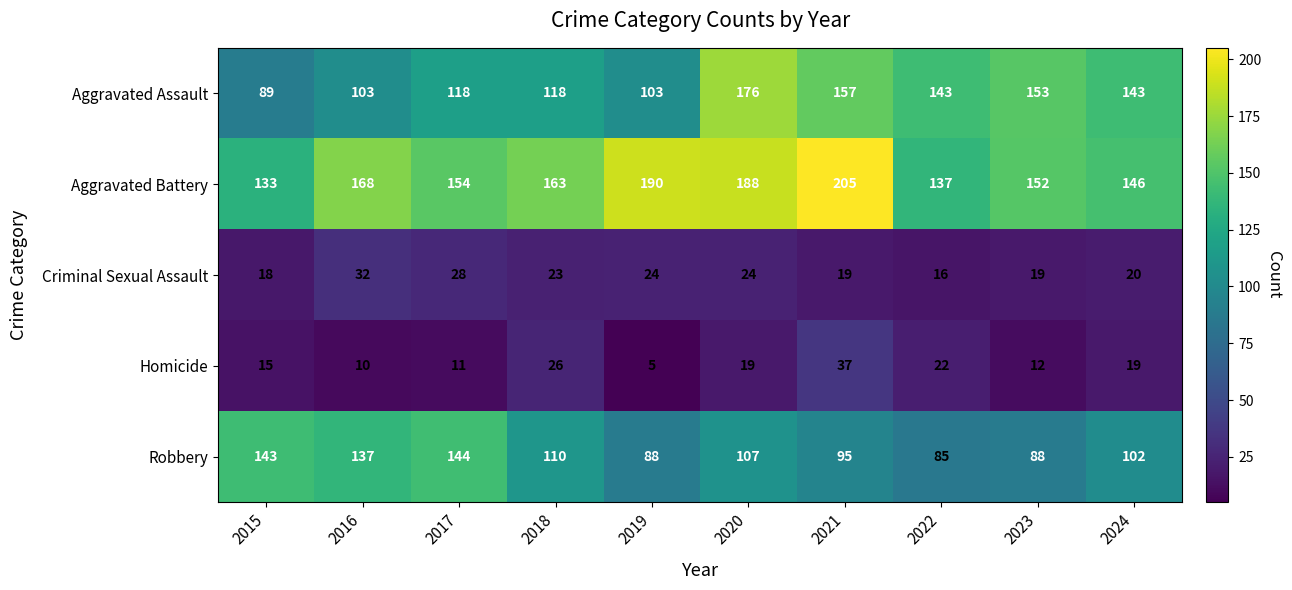

Read the Aggravated Battery value at 2015, to the nearest 5.

135